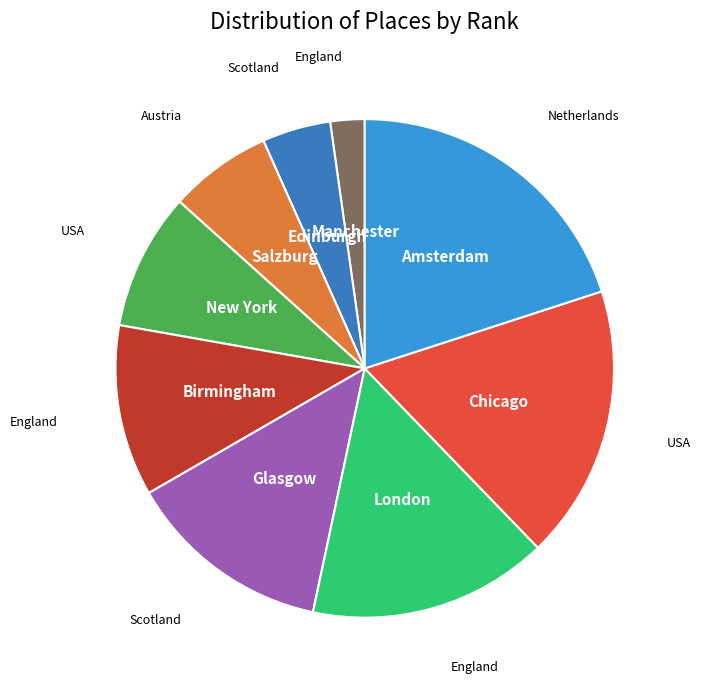

The Manchester slice represents 2% of the pie. True or false?

True